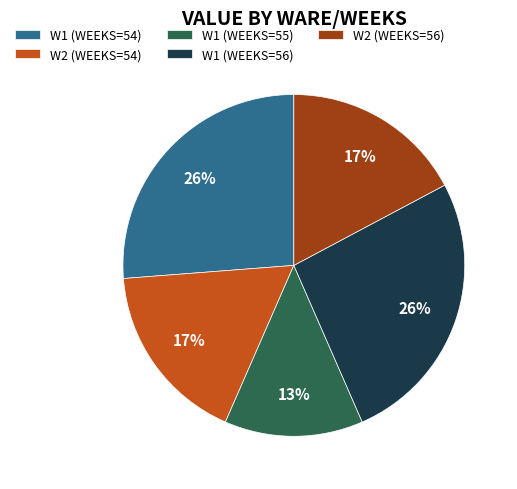

To the nearest percent, what percentage of the pie is W1 (WEEKS=56)?

26%